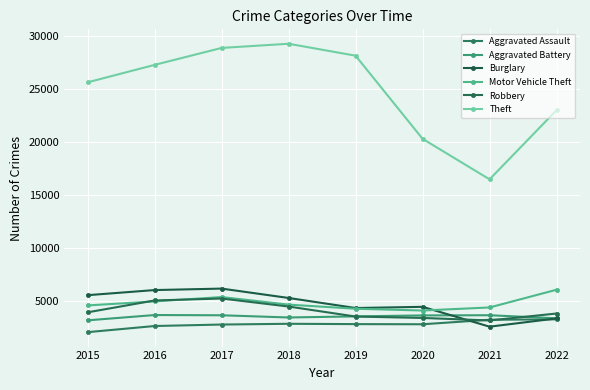

How many values in the Burglary series are below 5261?

4